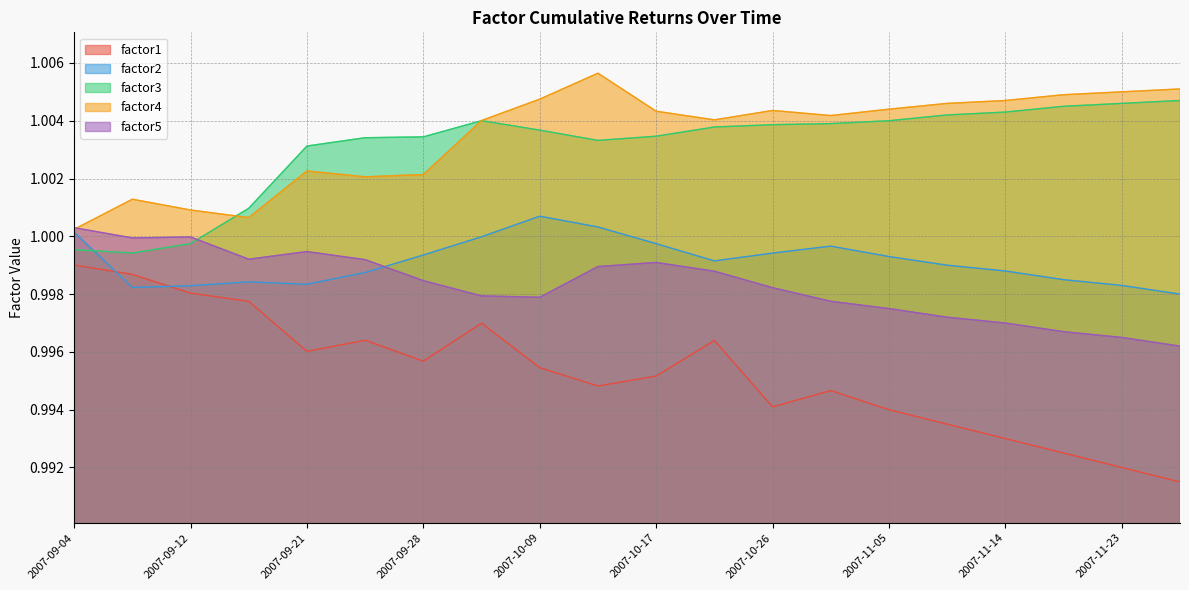

What is the approximate value of factor3 at 2007-11-23?

1.0